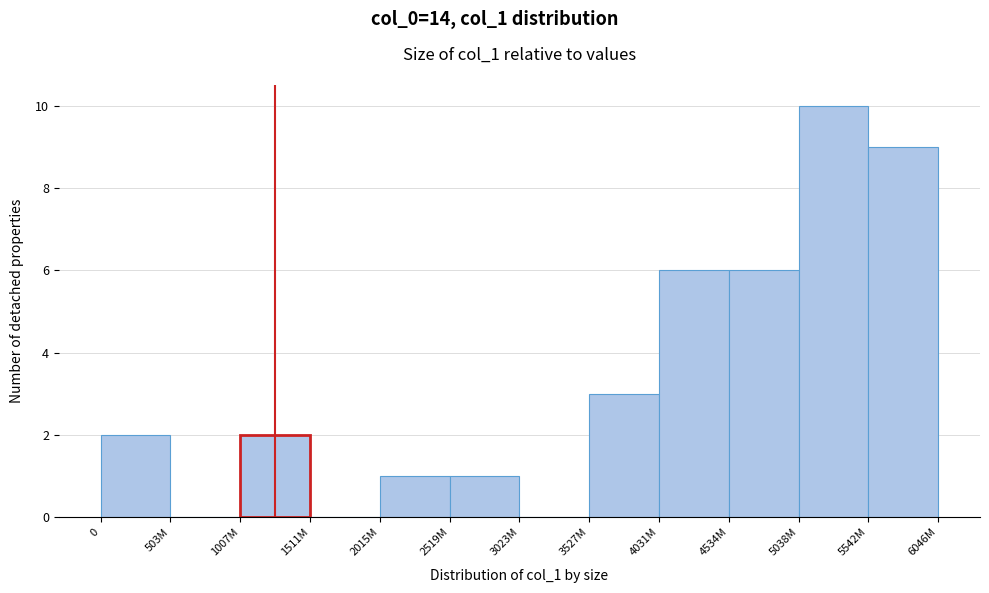

Reading left to right, extract all data points from this chart.

0=2	503M=0	1007M=2	1511M=0	2015M=1	2519M=1	3023M=0	3527M=3	4031M=6	4534M=6	5038M=10	5542M=9